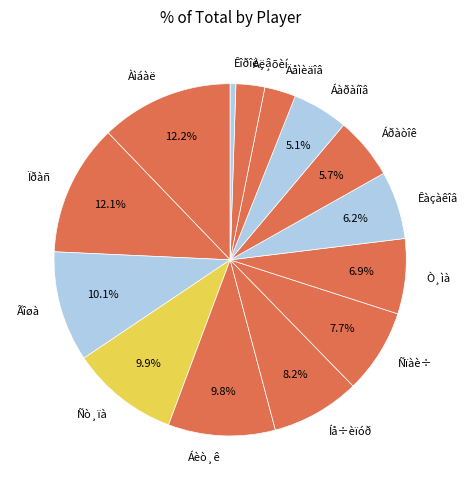

Count the number of slices in the pie.

14